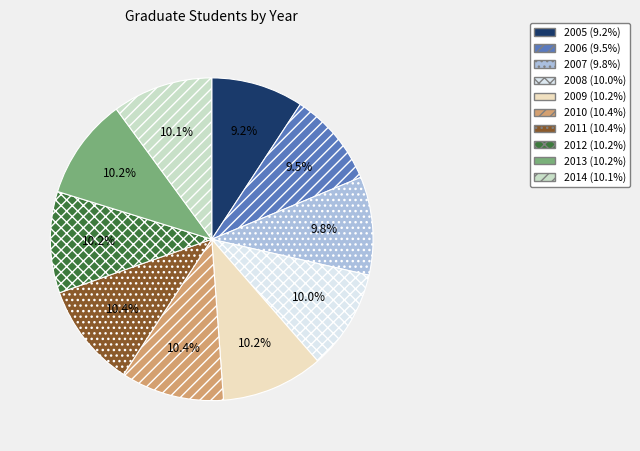

How much of the chart is everything except 2008 (10.0%)?

90.0%